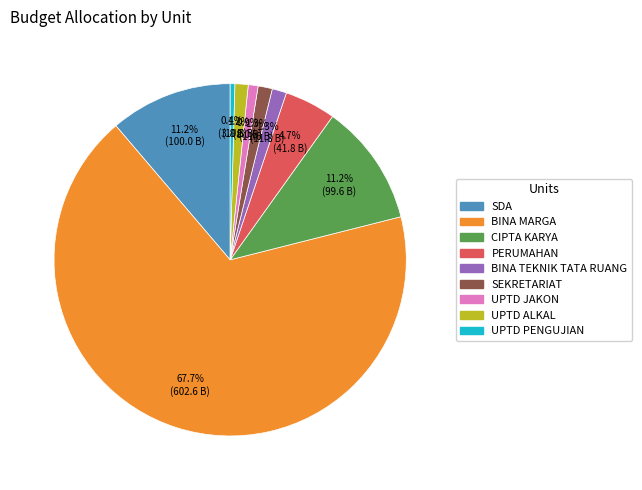

True or false: BINA TEKNIK TATA RUANG accounts for 1% of the total.

True